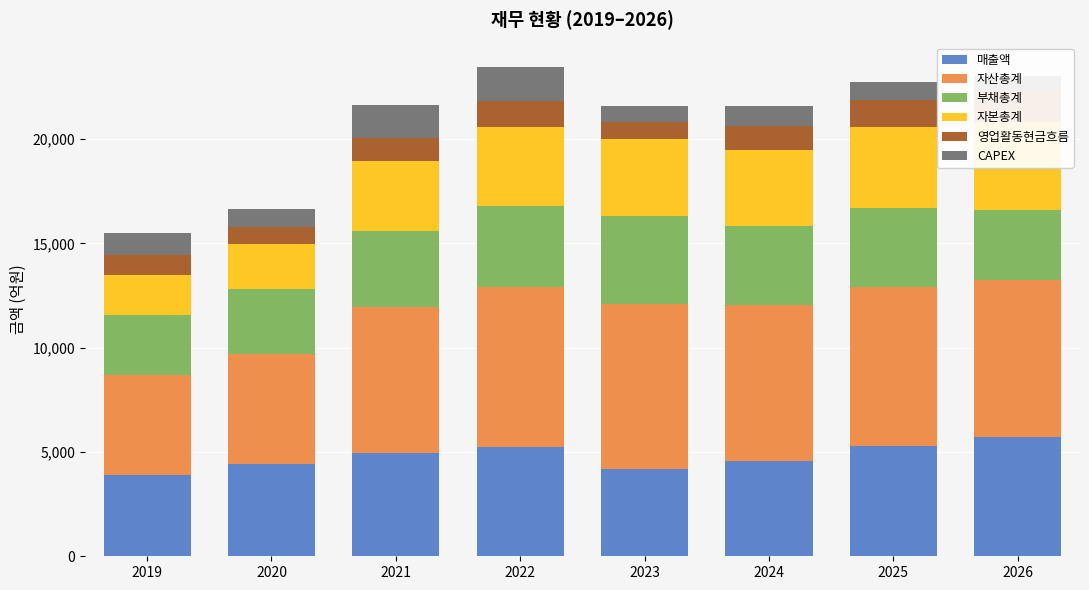

The 부채총계 series shows 3811 at 2024. True or false?

True